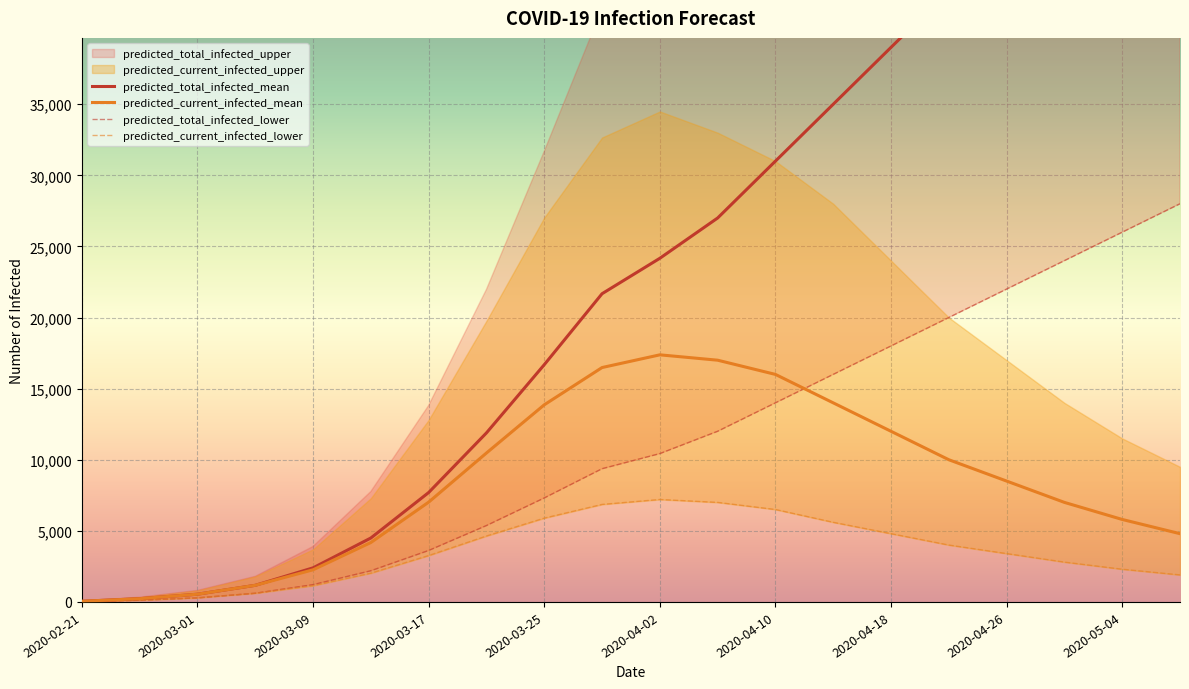

The predicted_total_infected_lower series shows 1276 at 2020-03-13. True or false?

False